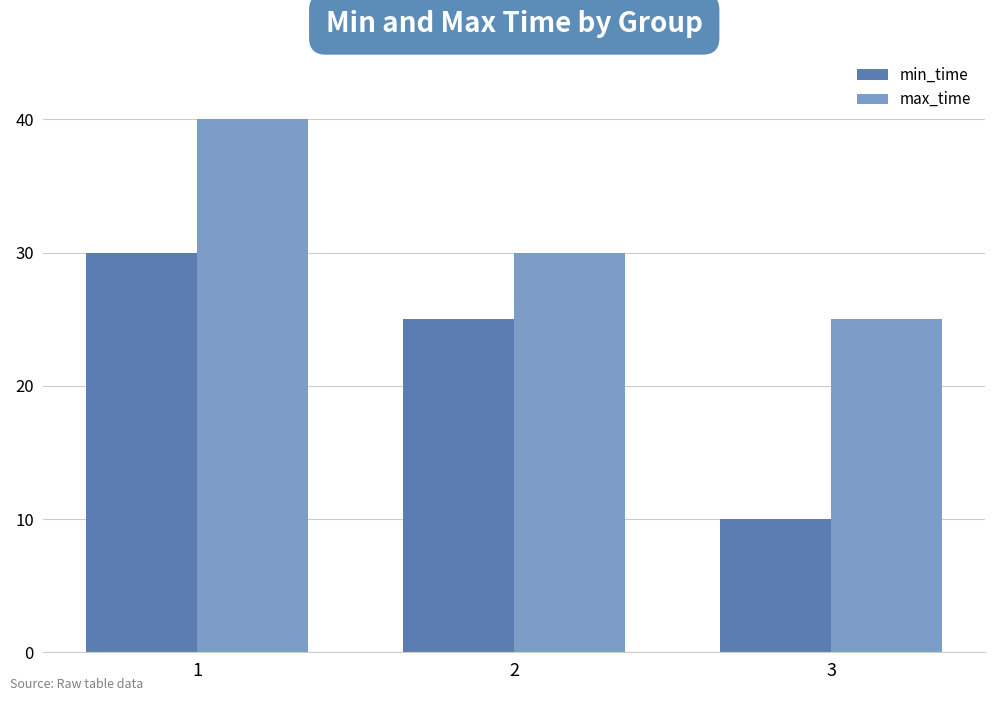

Which category has the lowest value across all series?

3